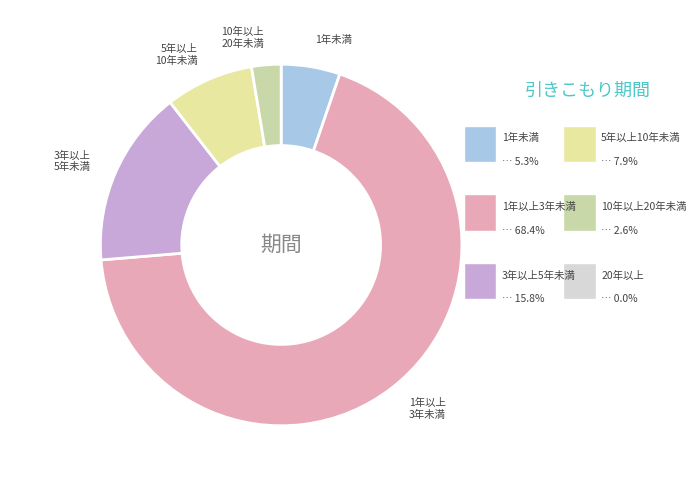

How many segments does this pie chart have?

5